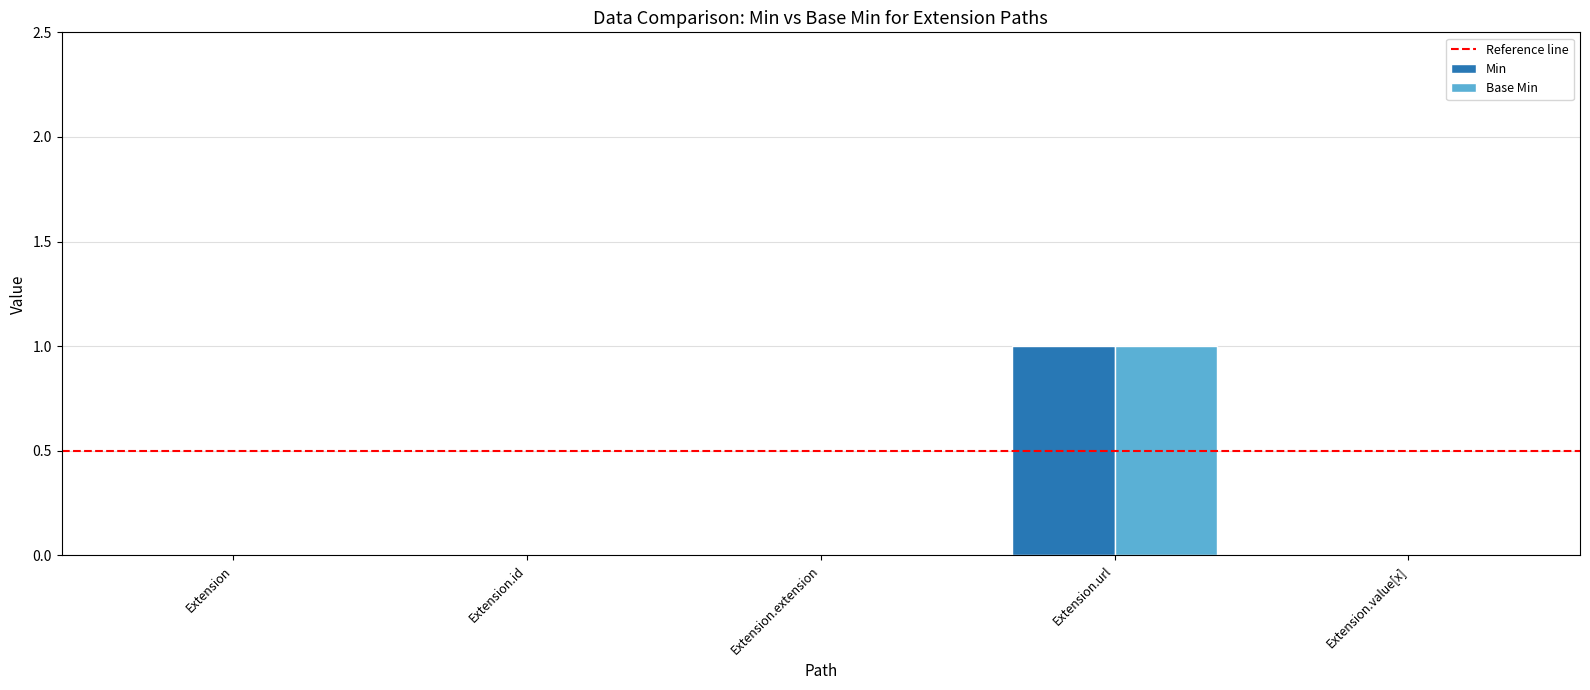

Are the bars horizontal?

No